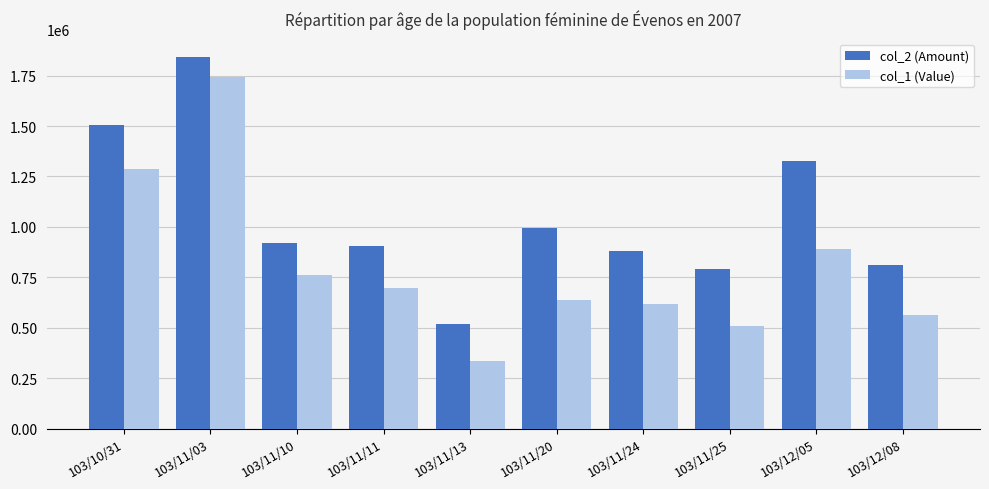

What is the average value of the col_1 (Value) series?

804422